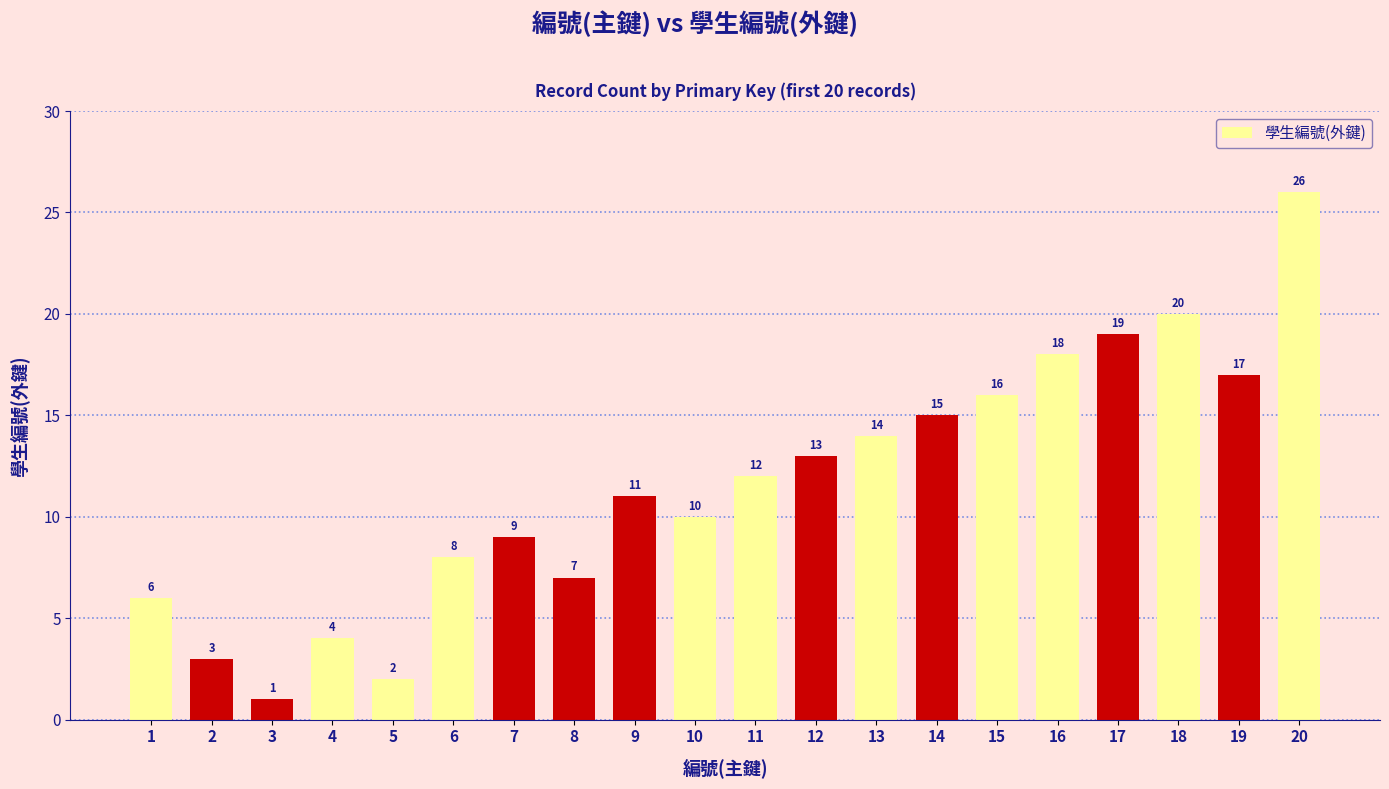

What is the minimum value shown in the chart?

1